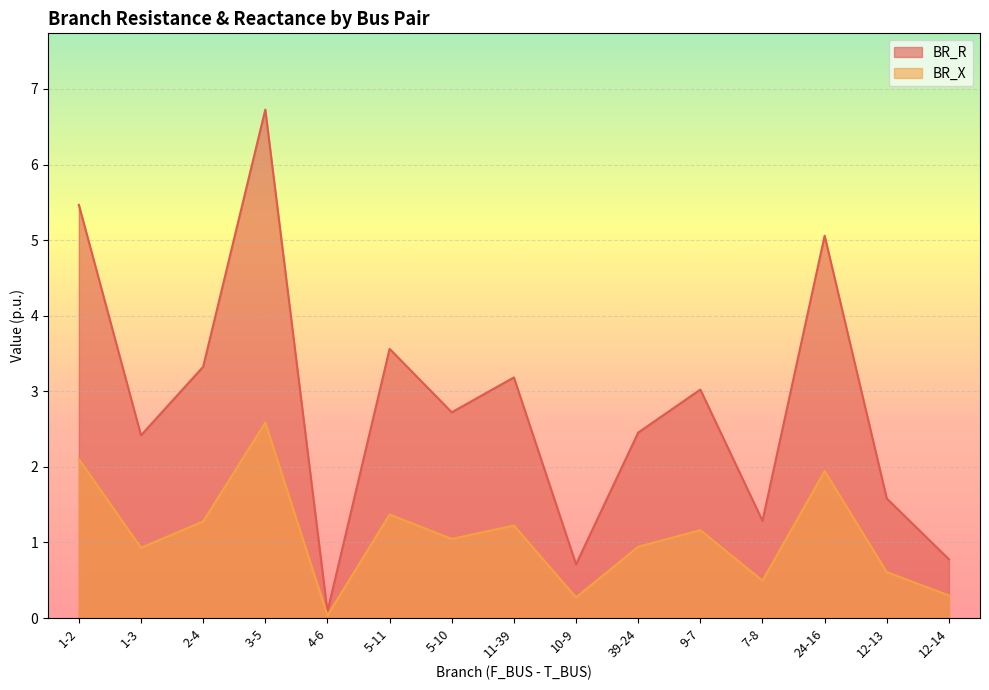

At 24-16, list the series in order from largest to smallest.

BR_R, BR_X